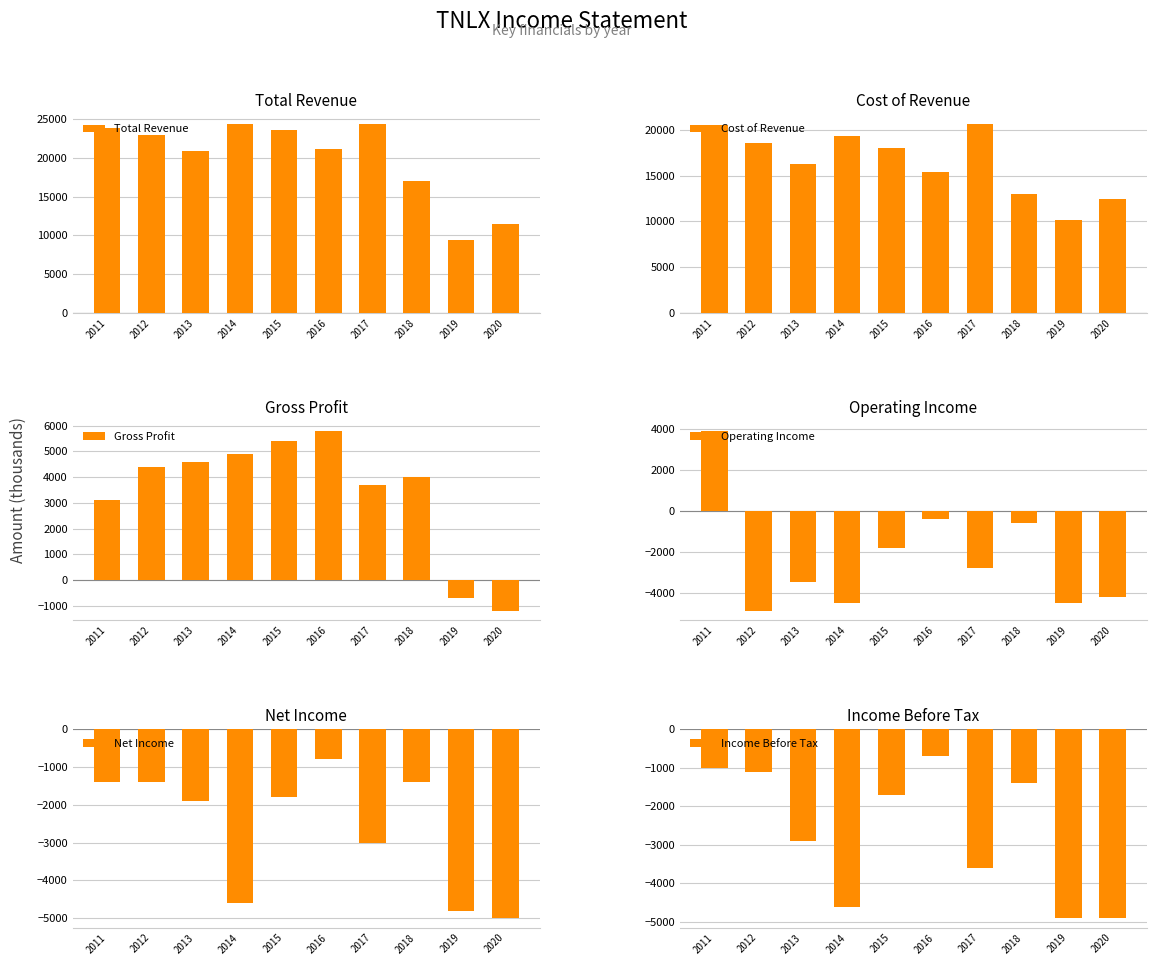

What is the difference between the maximum and second lowest values in the Operating Income series?

8400